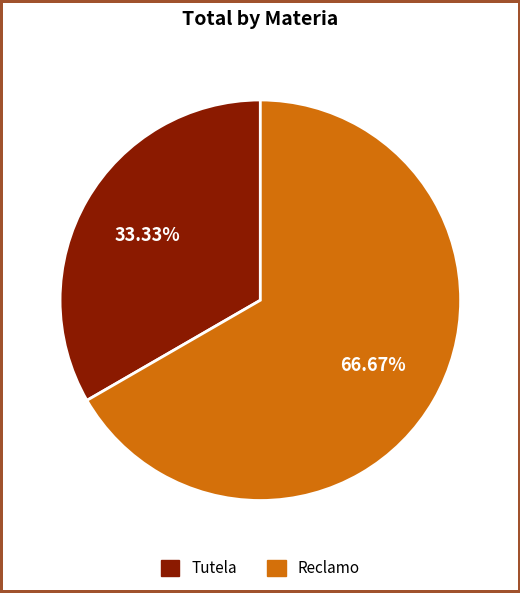

What is the ratio of the value at Tutela to the value at Reclamo?

0.5